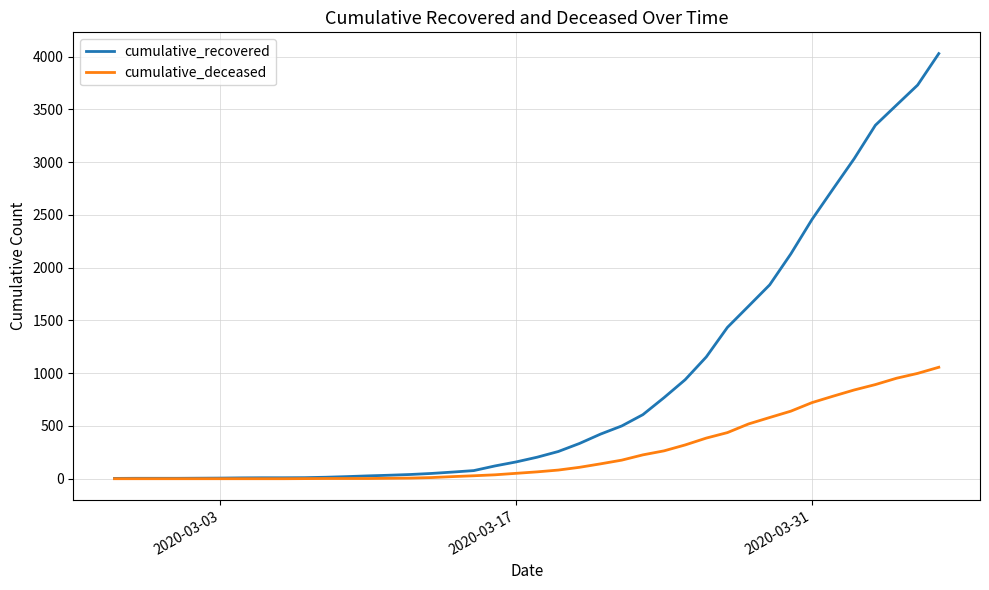

Which series has the largest total across all categories?

cumulative_recovered